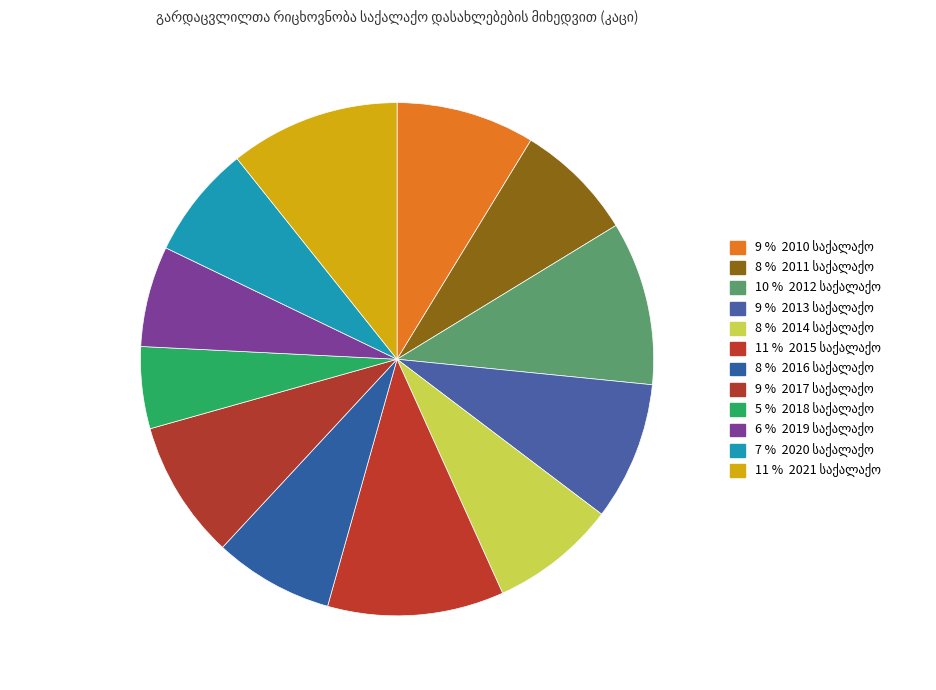

Do 2016 საქალაქო and 2015 საქალაქო together represent more than half of the pie?

No